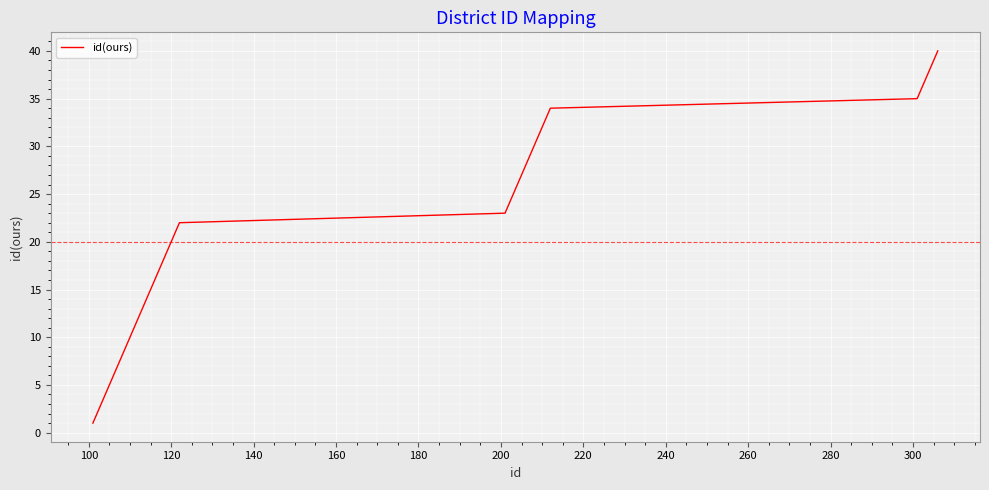

What is the greatest value displayed?

40